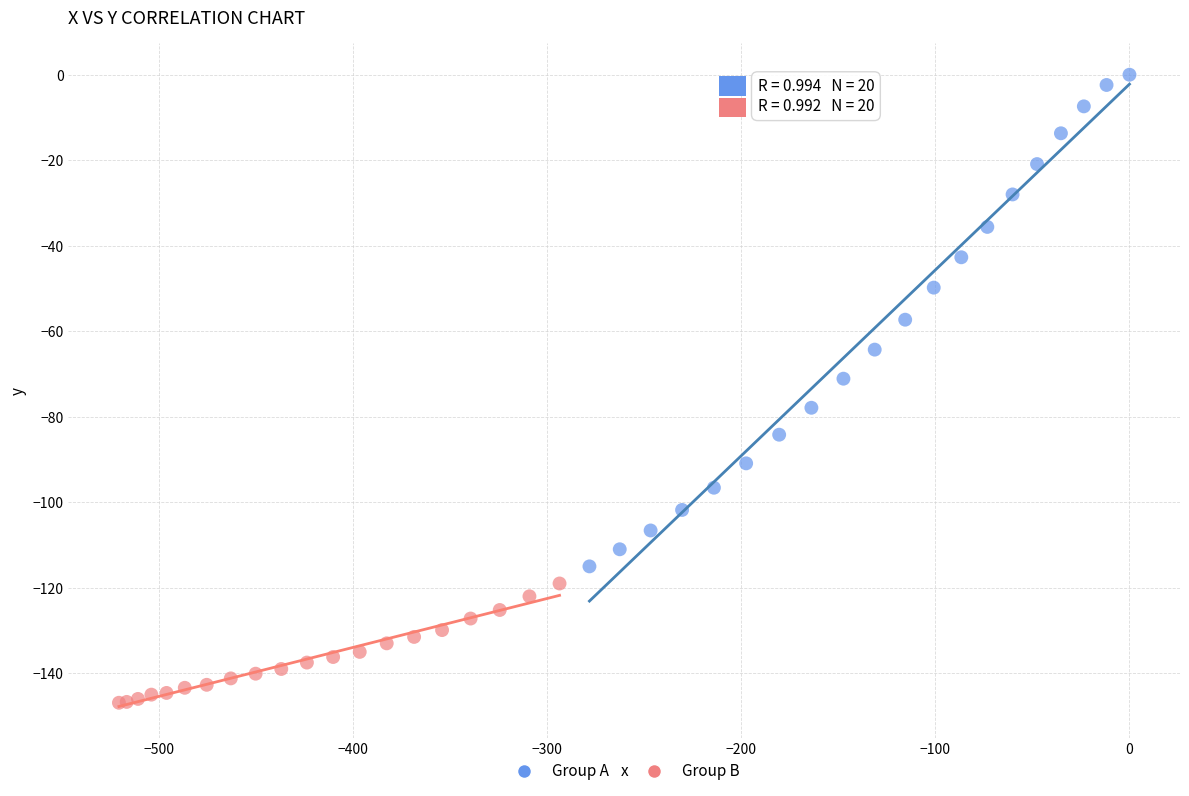

Which series reaches the minimum Y coordinate?

Group B